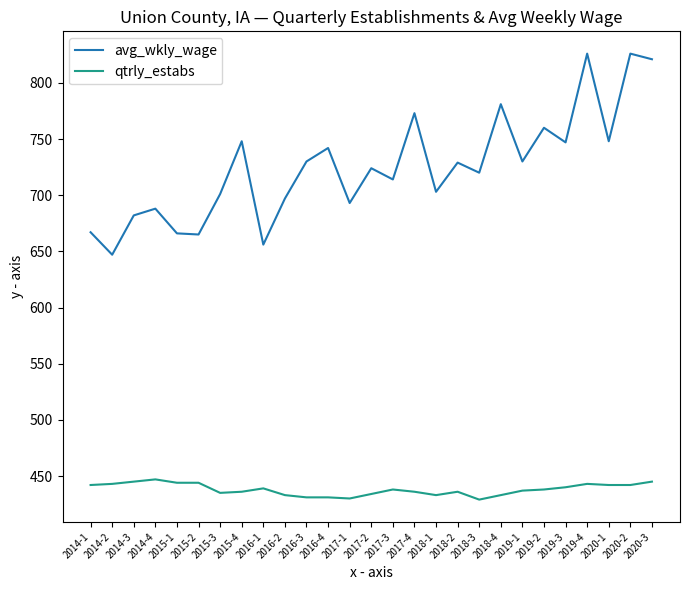

True or false: avg_wkly_wage and qtrly_estabs cross at least once.

False